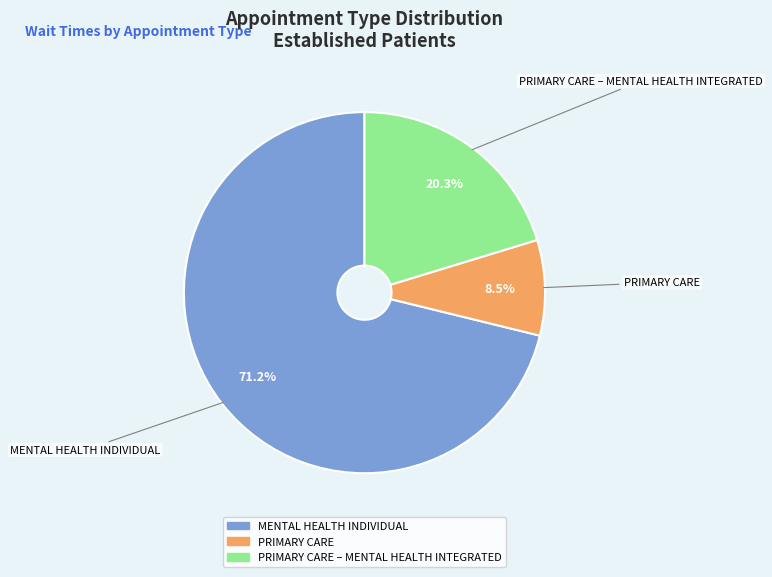

Is there a majority slice in this chart?

Yes